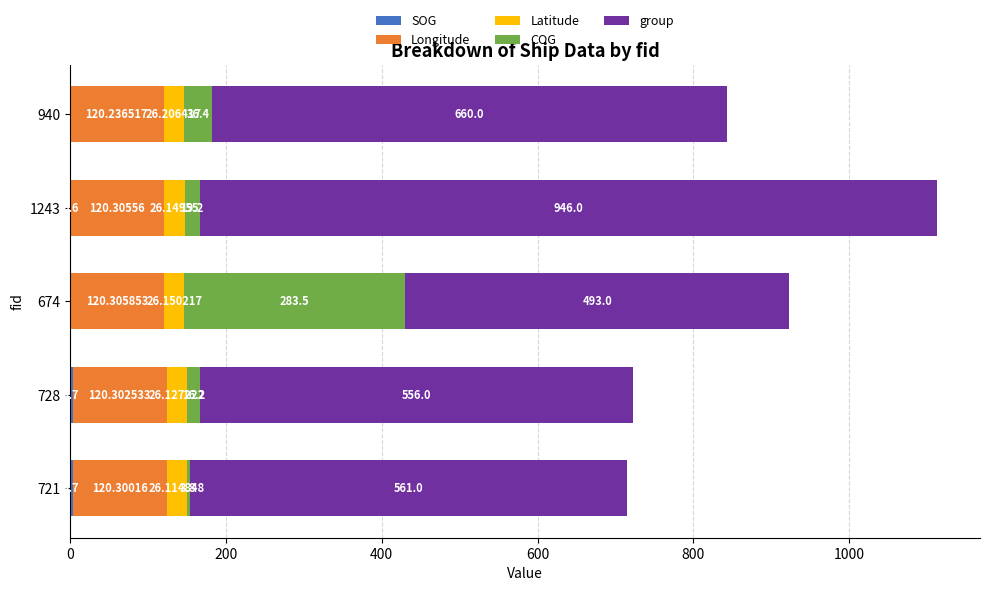

What is the total value across all series at 940?

842.8